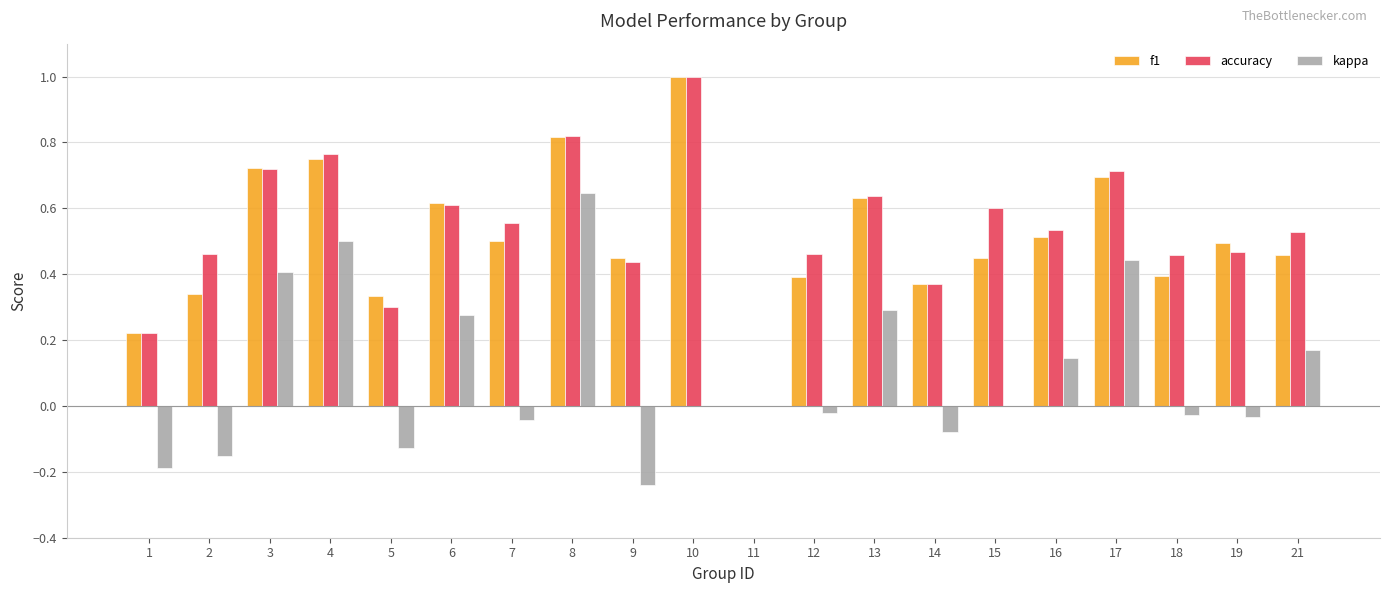

The value of kappa at 13 is 0.3. True or false?

True